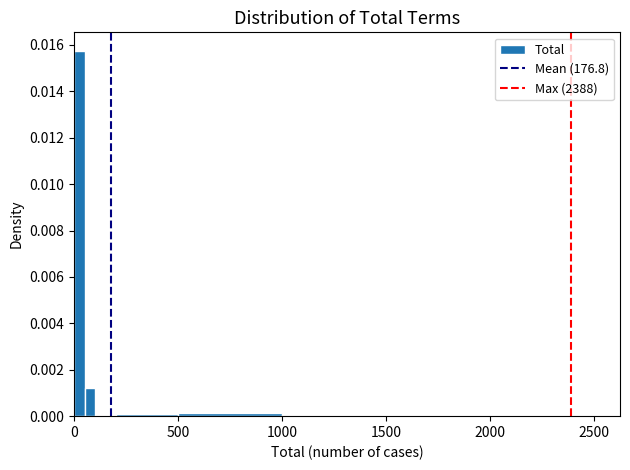

Around what value on the x-axis is the tallest bar? Give the approximate position of its centre, as read against the axis.

50